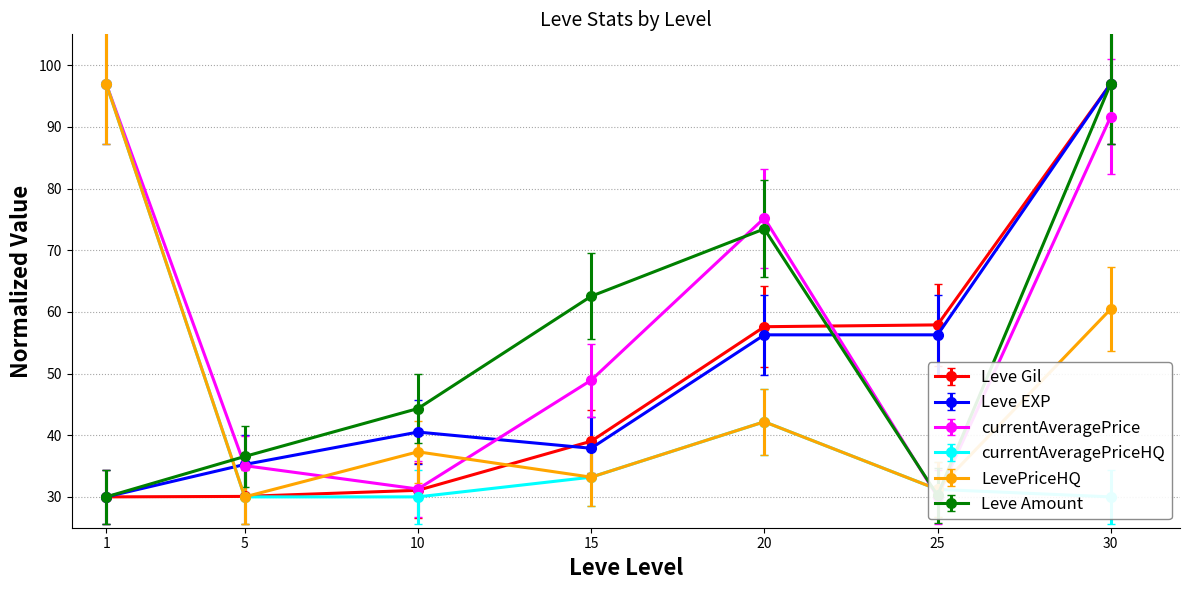

At which label does Leve Gil first exceed 39?

15